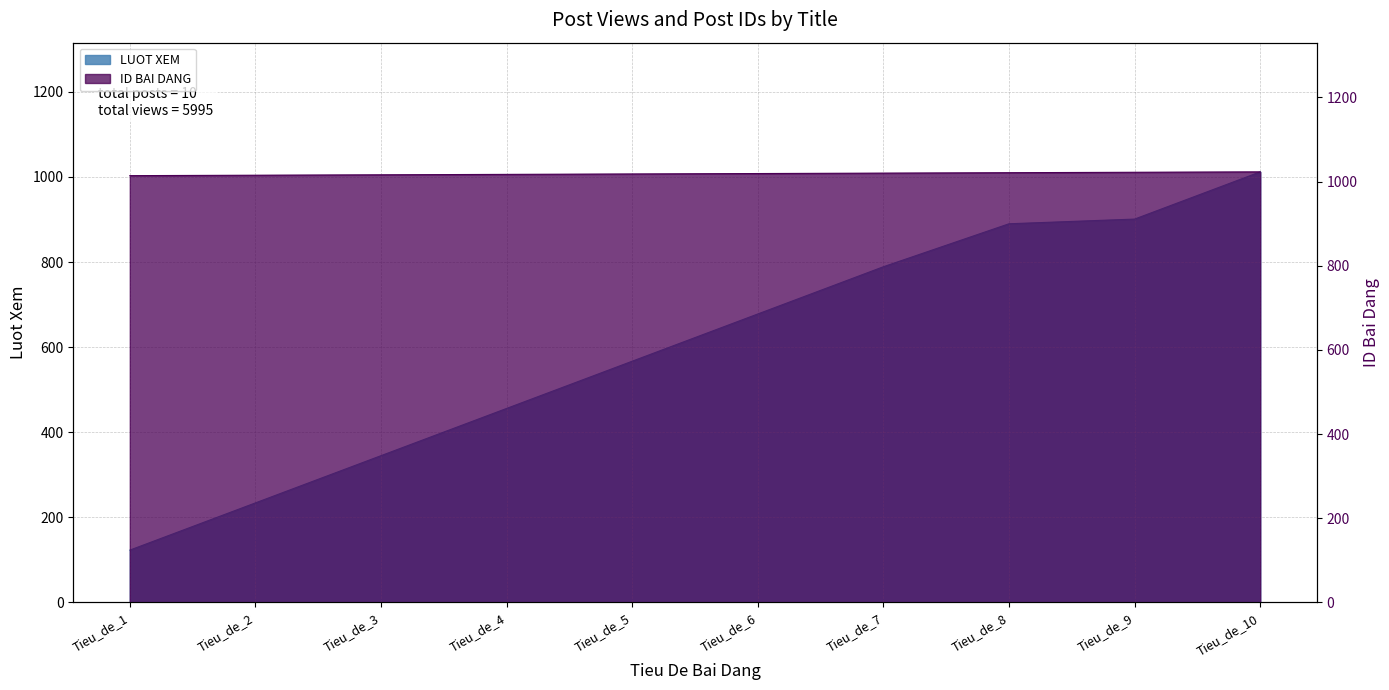

Rank the series at Tieu_de_9 from highest to lowest value.

ID BAI DANG, LUOT XEM